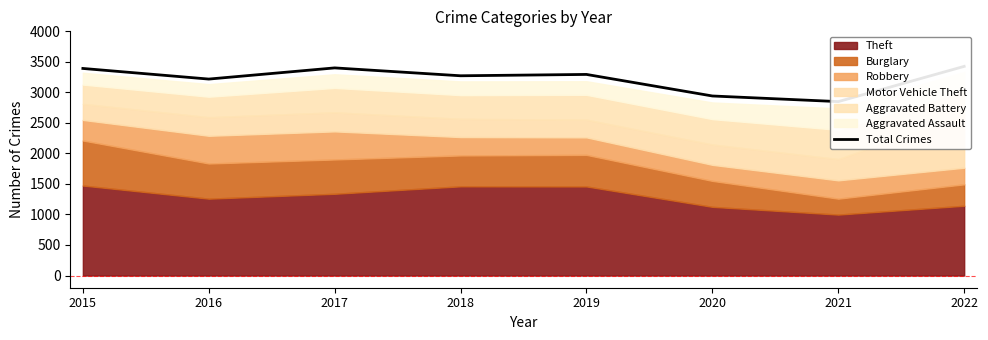

What is the sum of the values at 2017 and 2020?

6342